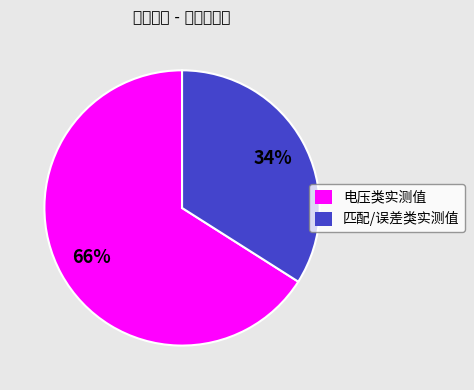

Do 匹配/误差类实测值 and 电压类实测值 together represent more than half of the pie?

Yes